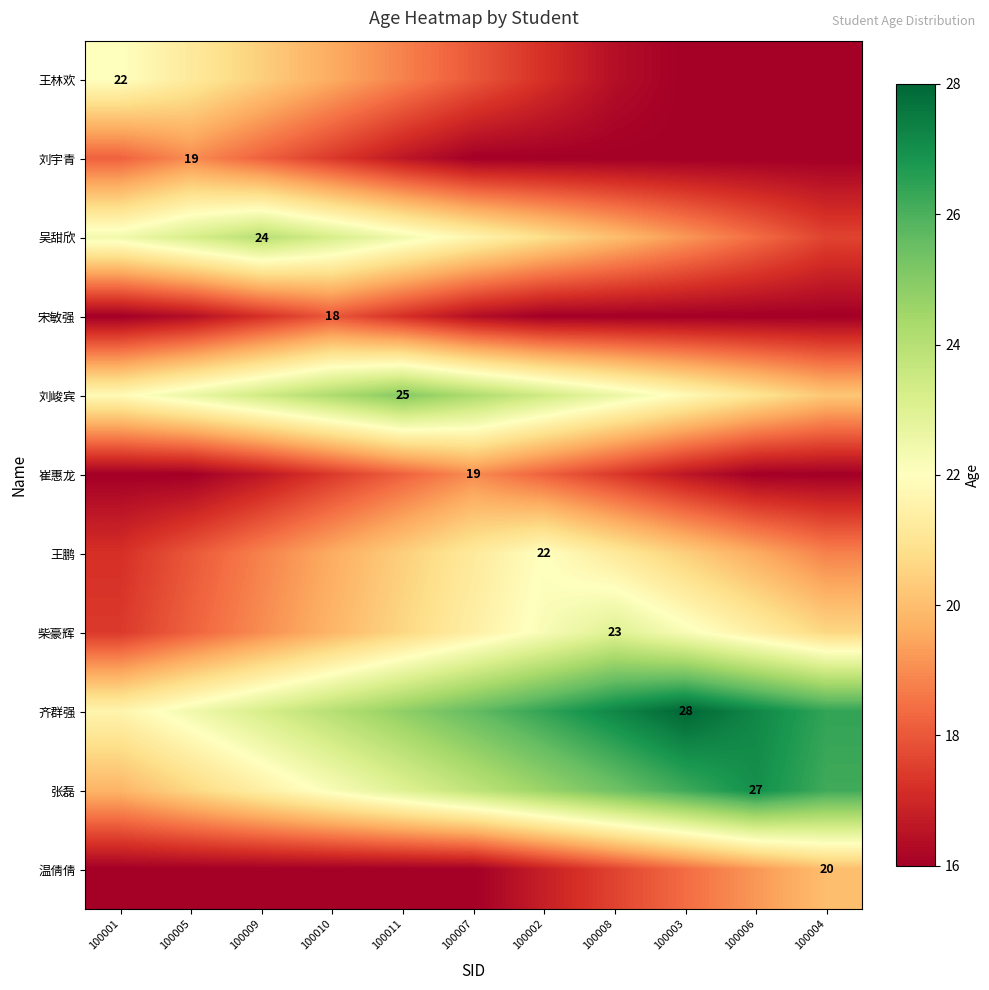

Is the value of 刘宇青 at 100005 greater than the value of 柴豪辉 at 100008?

No